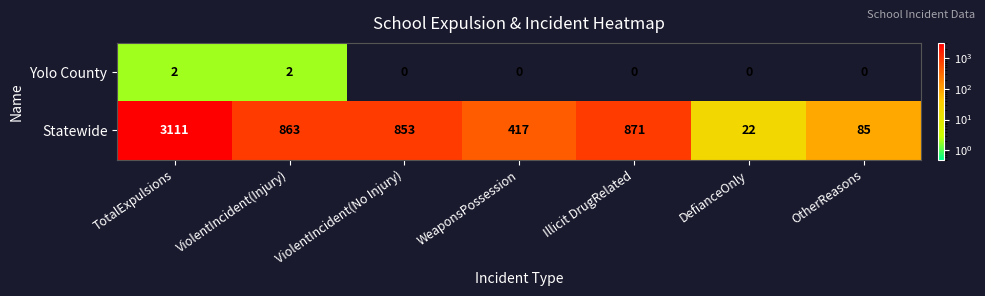

How many Yolo County values are between 0 and 2?

7